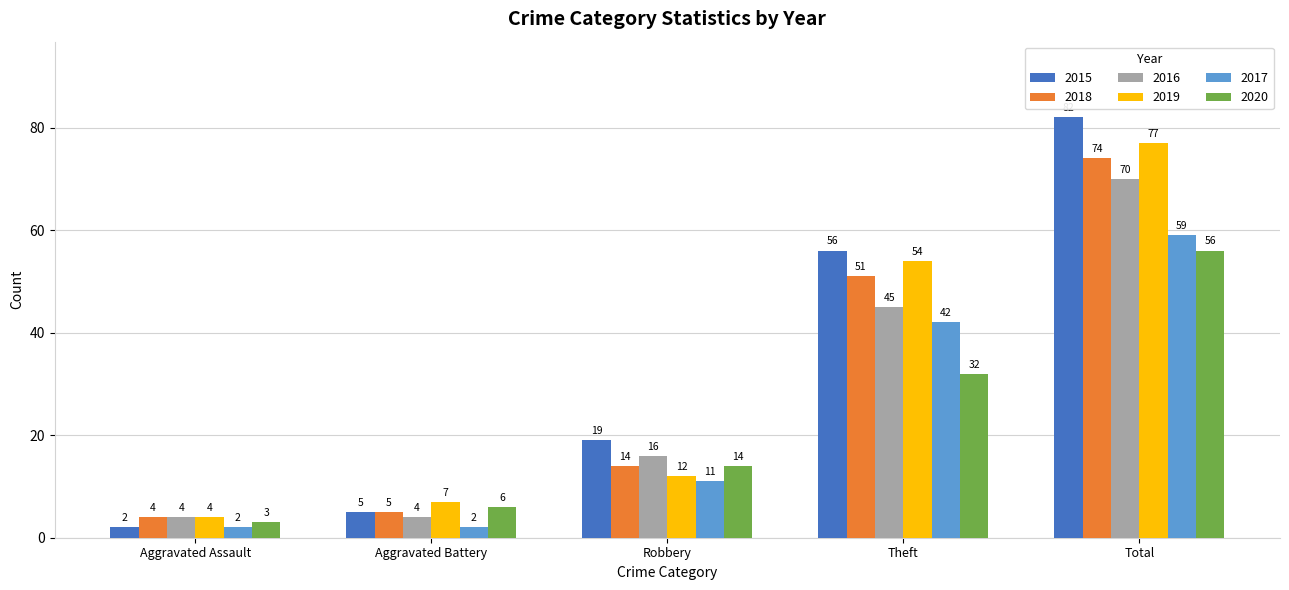

Are the bars grouped side by side (vs. stacked)?

Yes